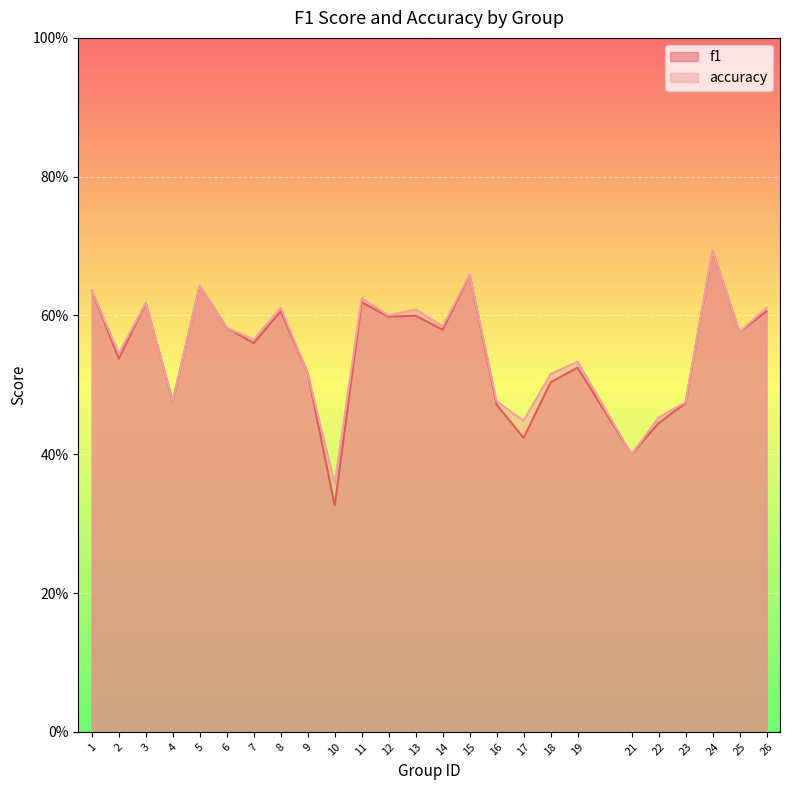

Which category has the highest value in the f1 series?

24